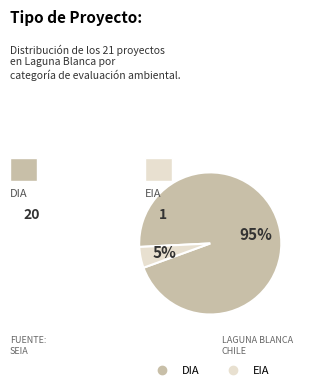

To the nearest percent, what is the average slice percentage?

50%